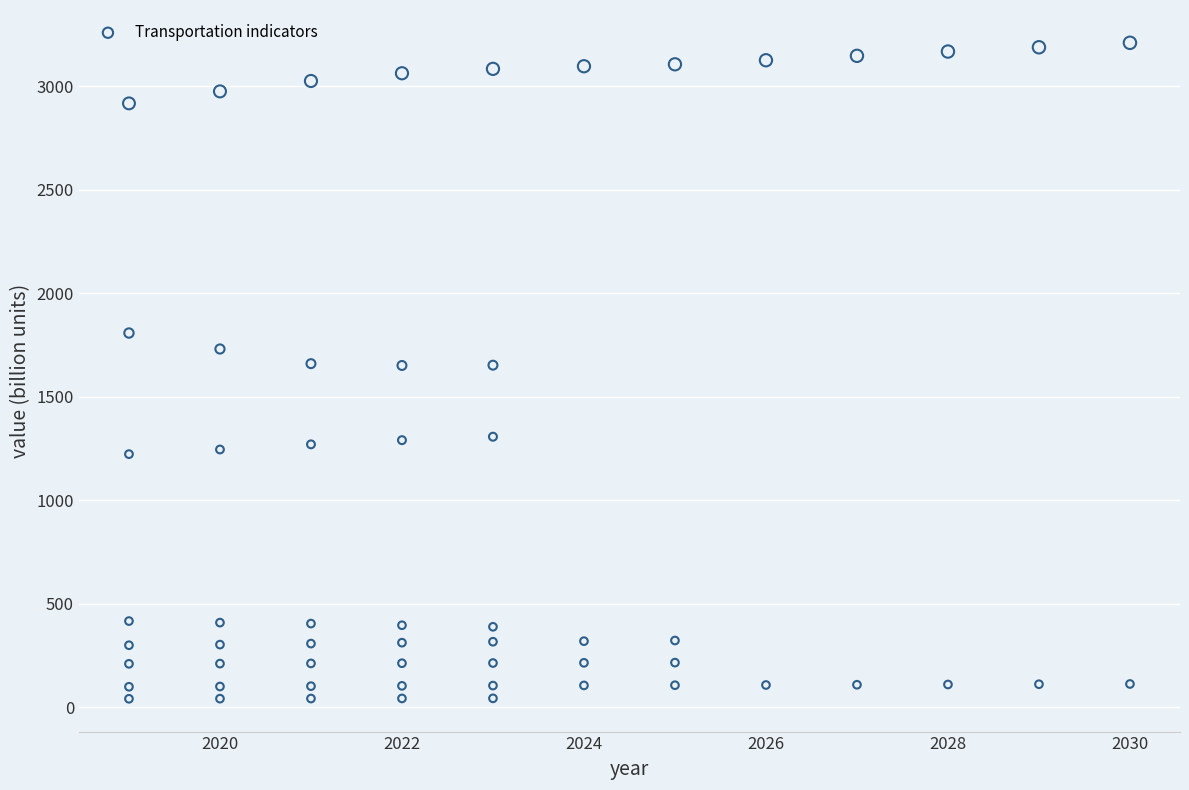

What is the range of X values (max minus min)?

11.0